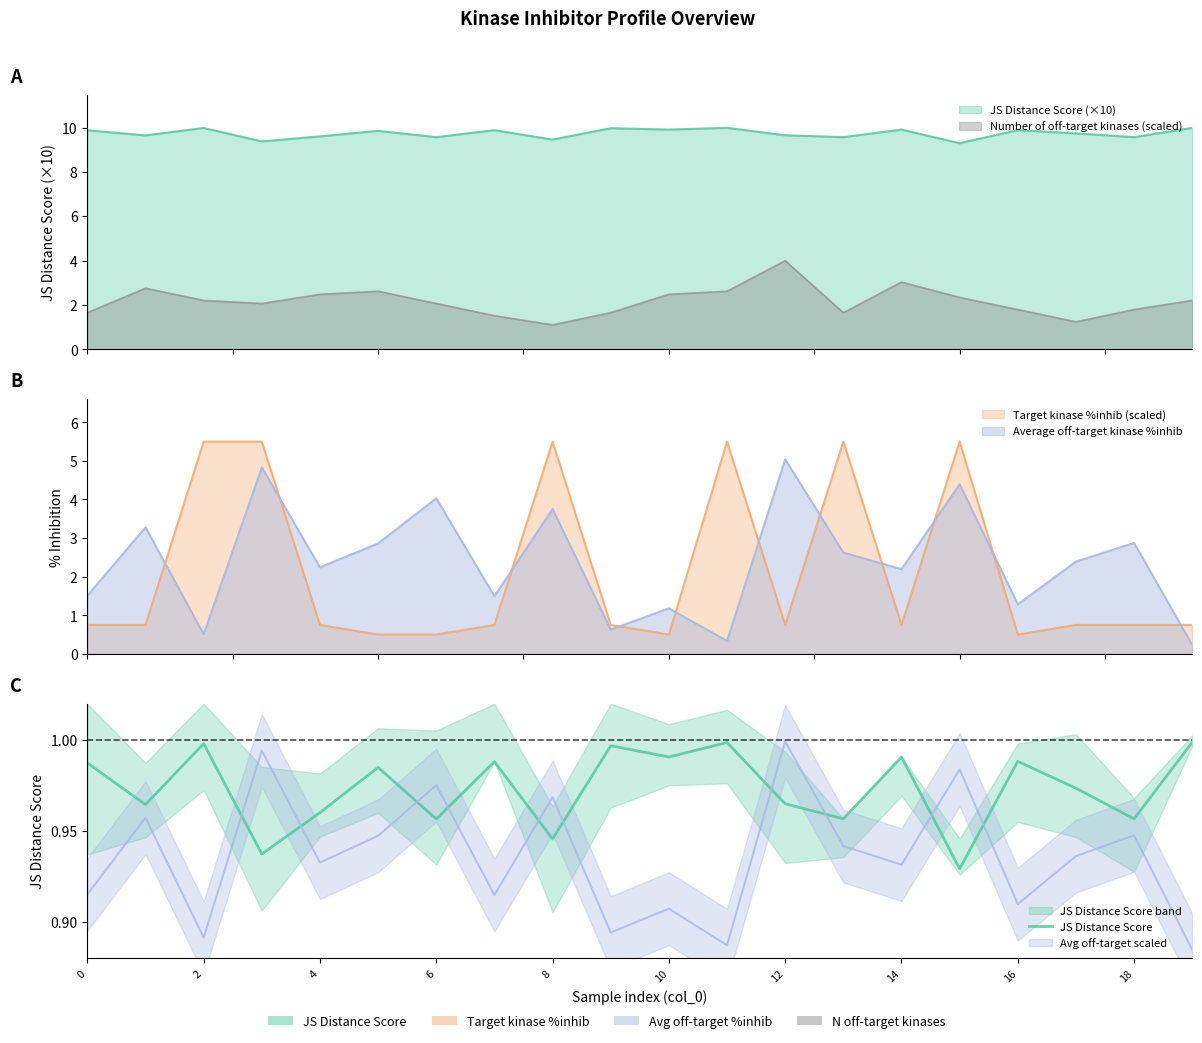

What is the average value?

1.0